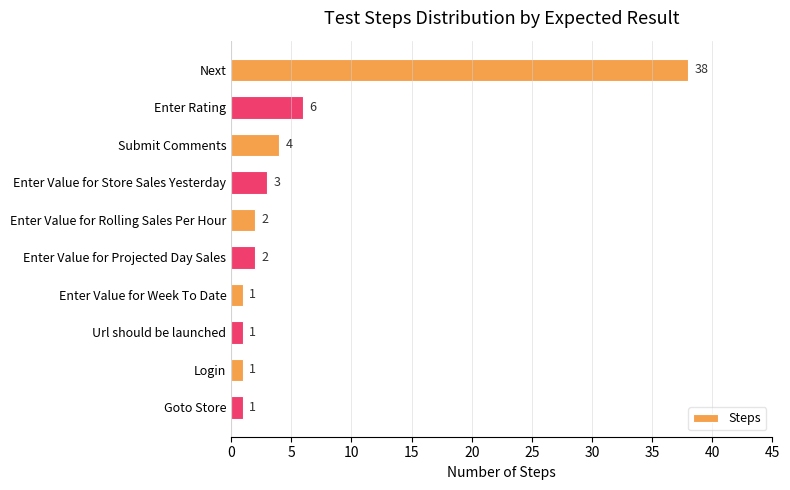

Reading bottom to top, extract all data points from this chart.

1	1	1	1	2	2	3	4	6	38